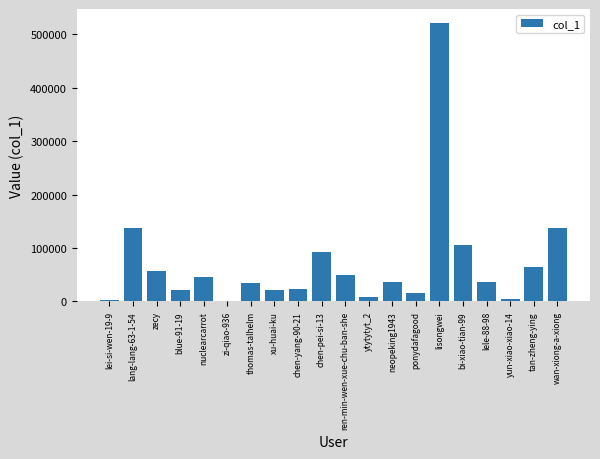

The value at lang-lang-63-1-54 is 184290. True or false?

False